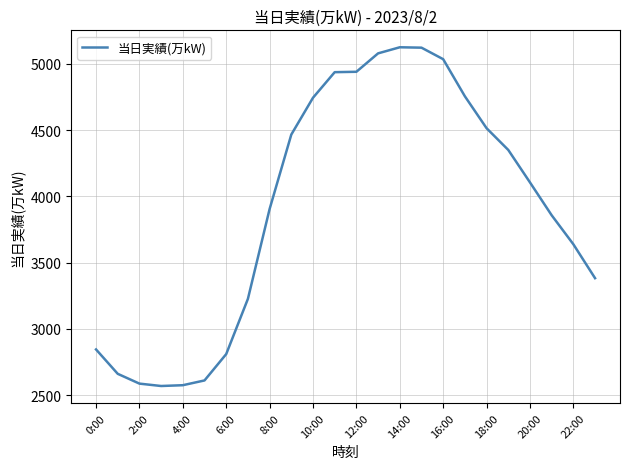

What is the difference between the maximum and minimum values?

2557